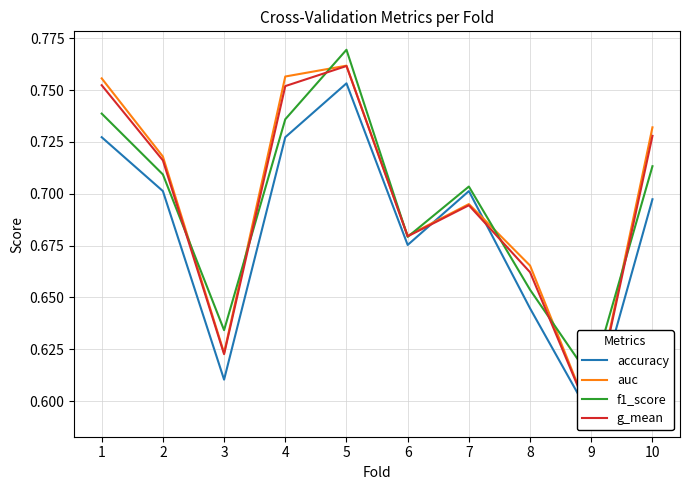

Count the number of data series in this chart.

4